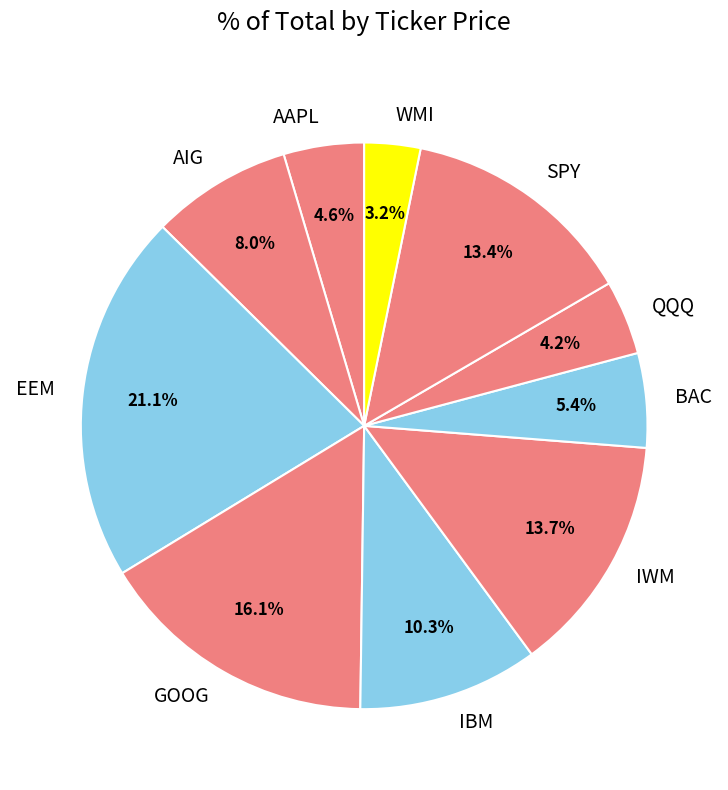

Between AAPL and WMI, which is larger?

AAPL